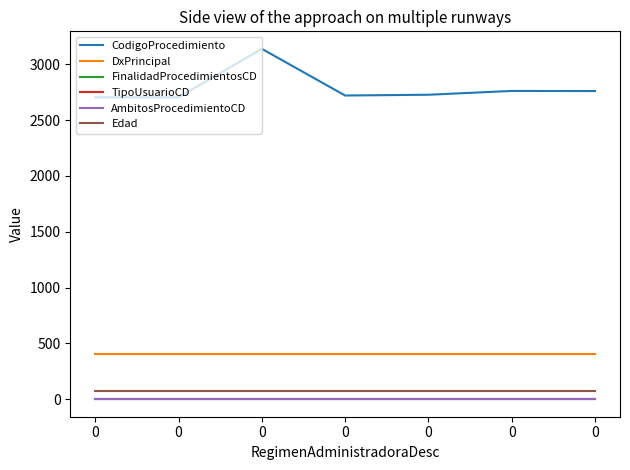

Which series has the largest range (max minus min)?

CodigoProcedimiento